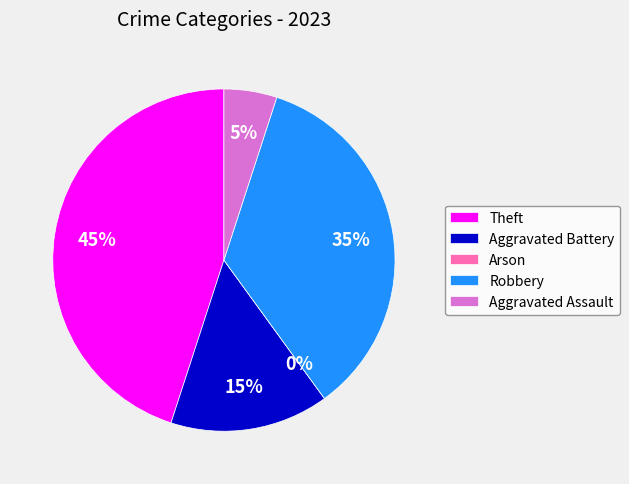

Combined, what portion of the pie is Robbery and Aggravated Assault?

40.0%